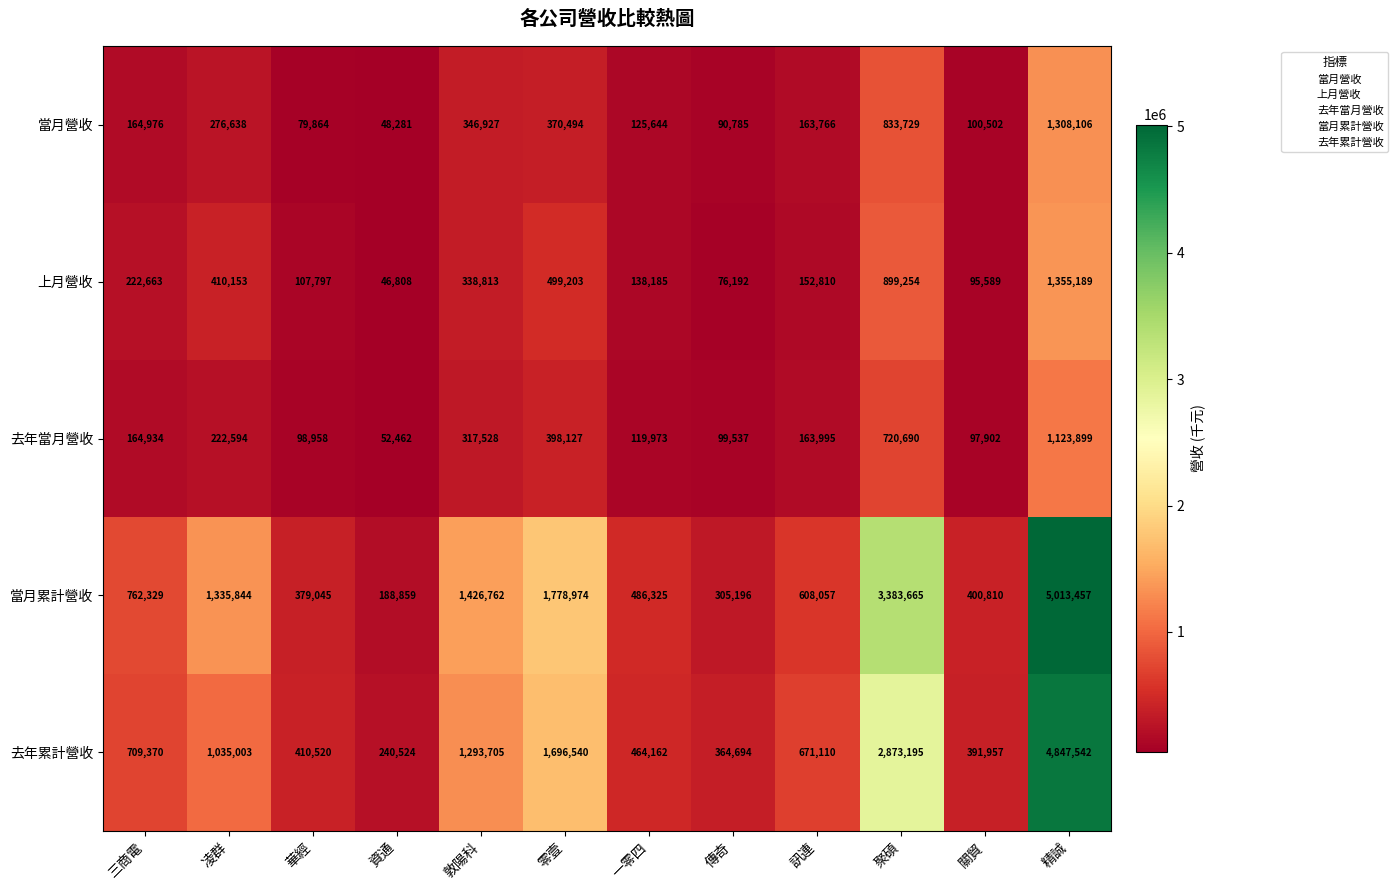

Rank the series at 華經 from highest to lowest value.

去年累計營收, 當月累計營收, 上月營收, 去年當月營收, 當月營收